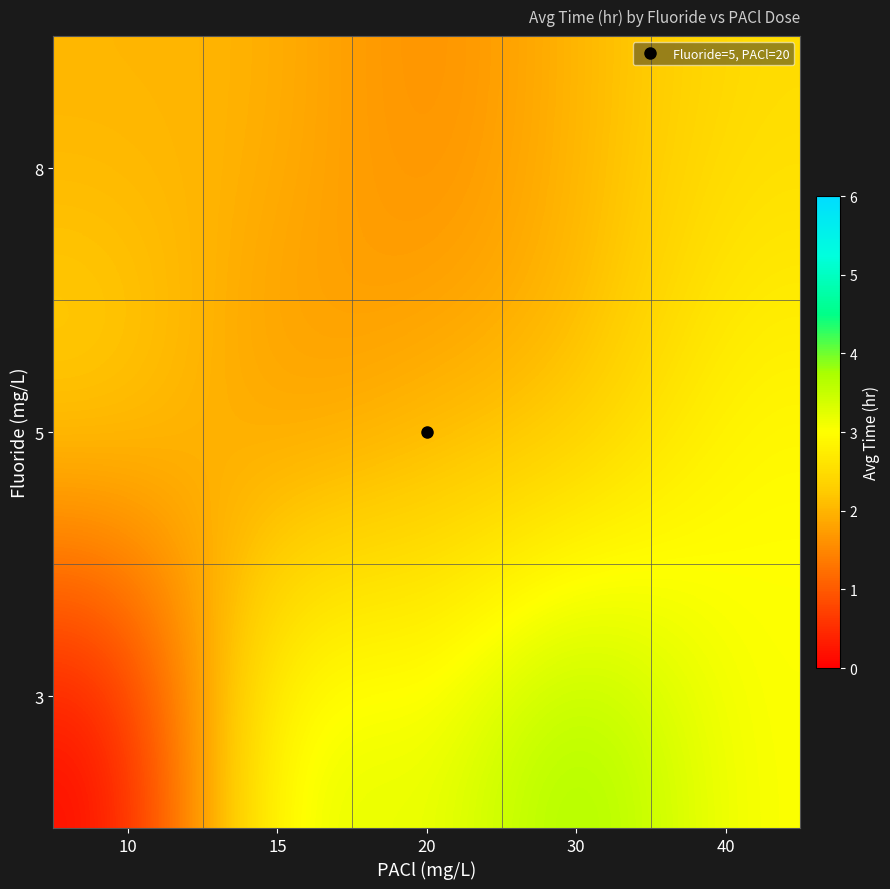

At how many categories does at least one series exceed 2?

5